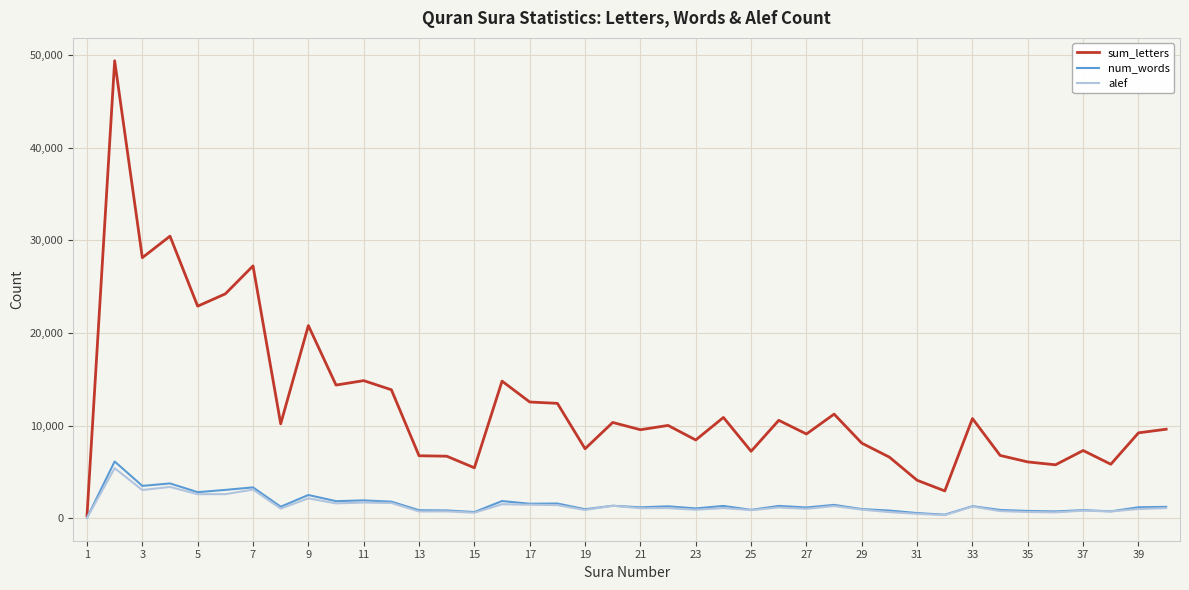

What is the maximum value shown in the chart?

49406